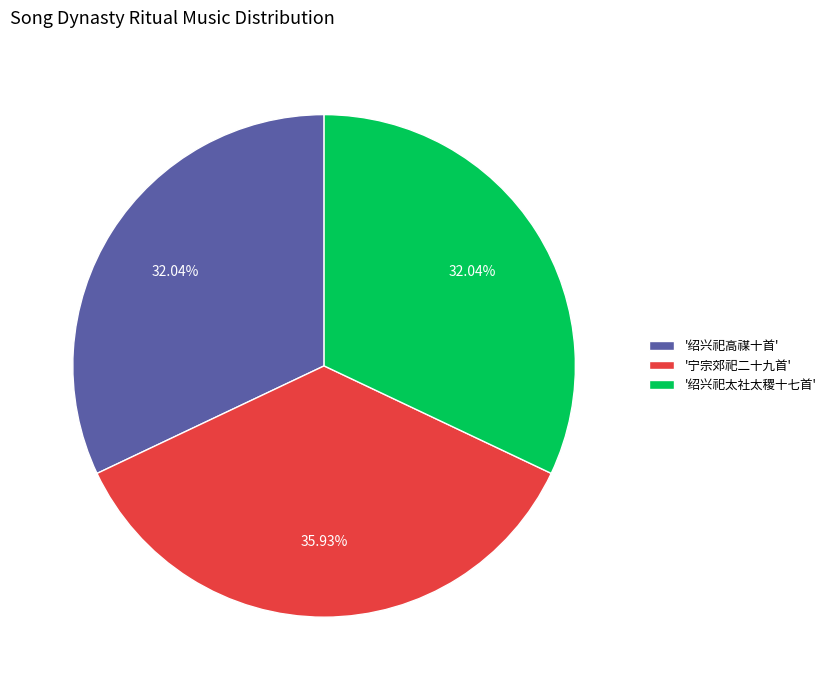

How many segments does this pie chart have?

3